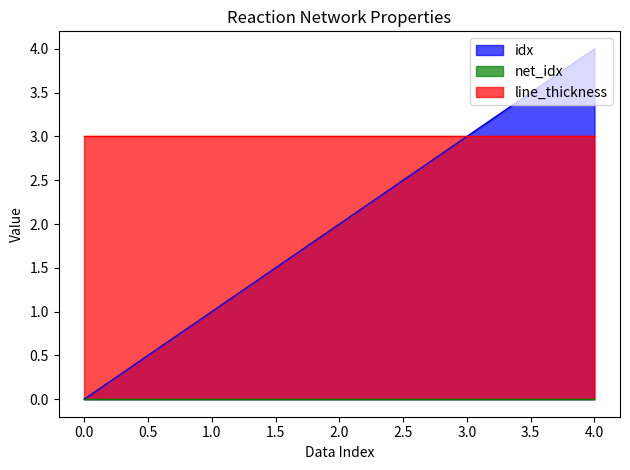

True or false: net_idx and idx cross at least once.

False